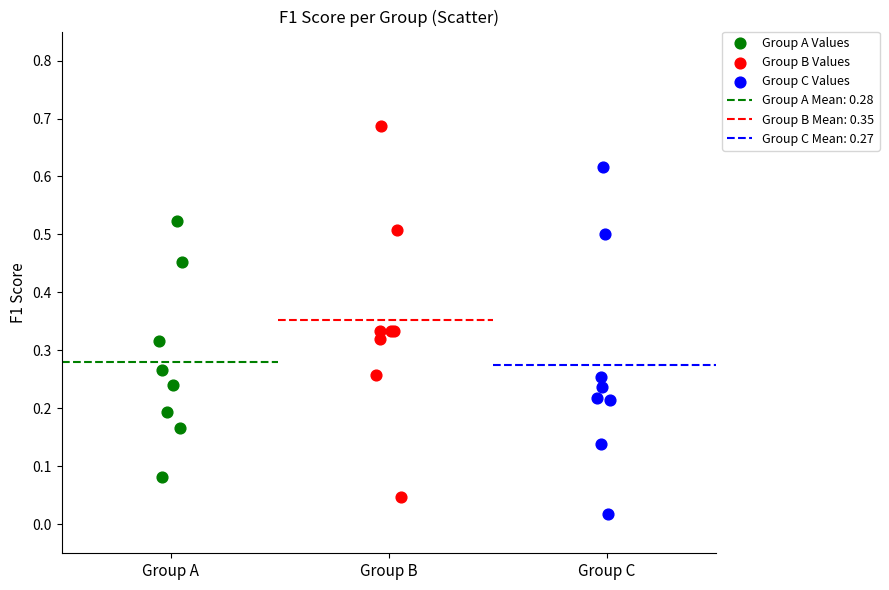

Which series reaches the maximum Y coordinate?

Group B Values